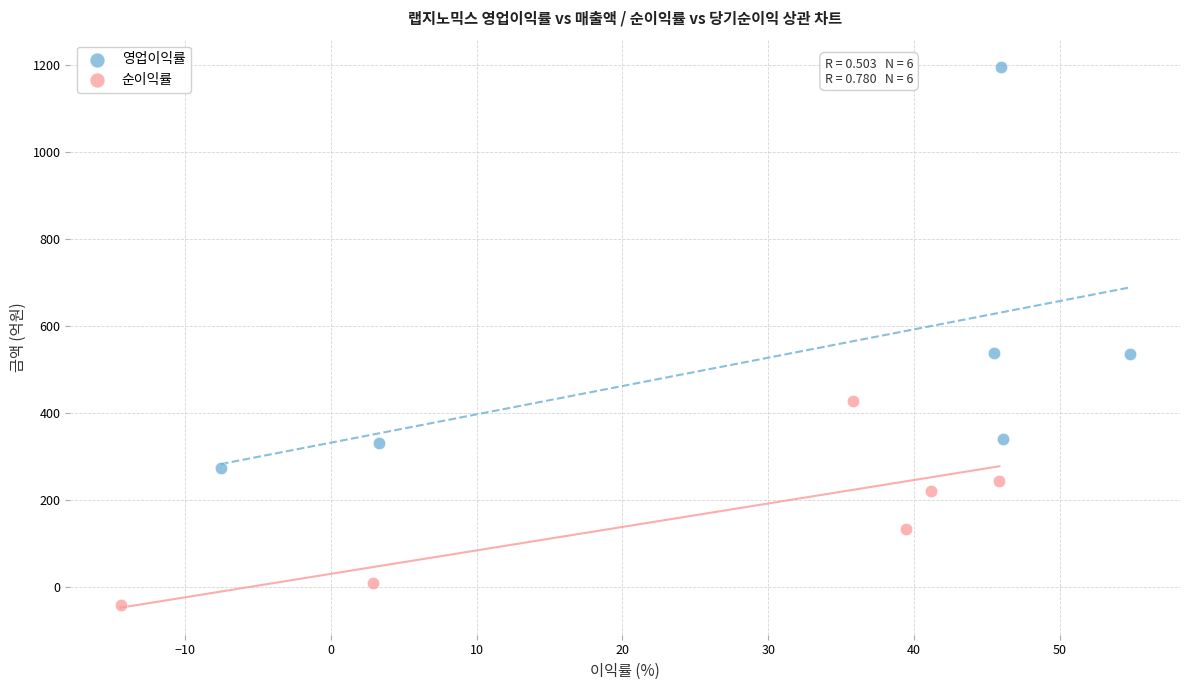

Which series reaches the minimum Y coordinate?

순이익률